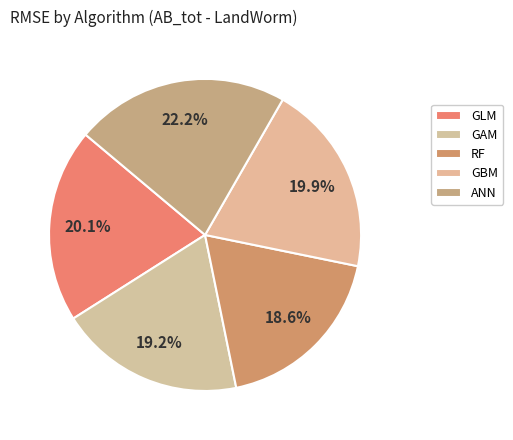

To the nearest percent, what percentage of the pie is GBM?

20%